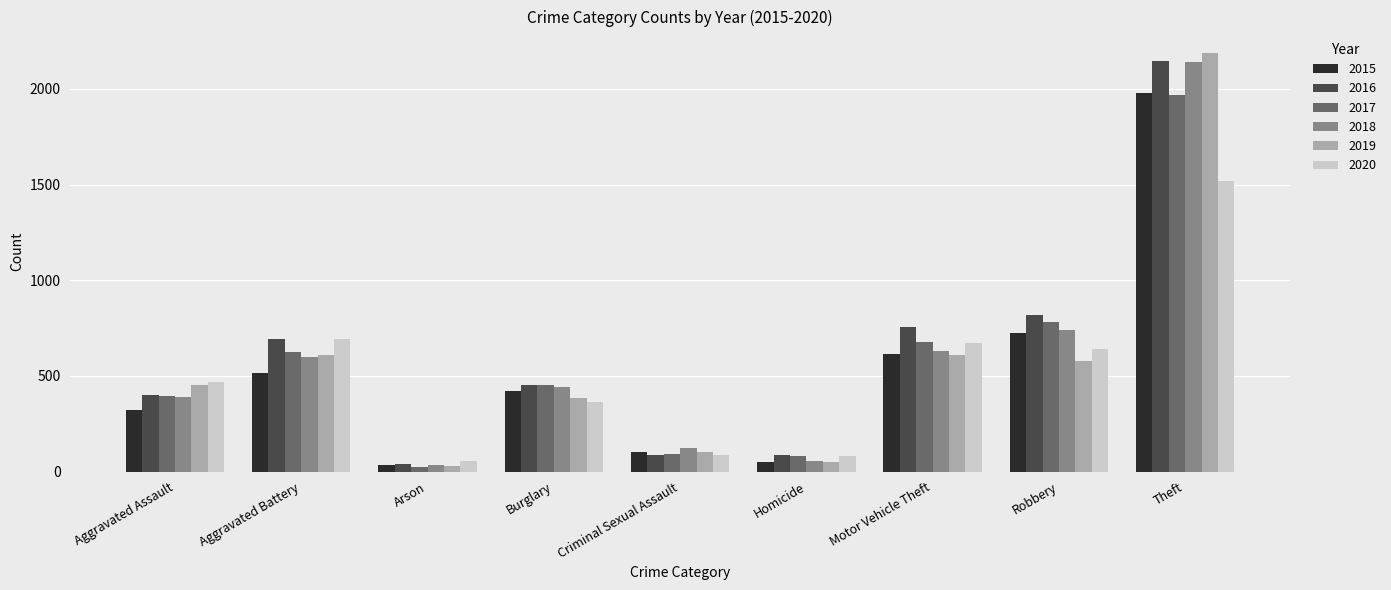

What is the spread (max minus min) of values at Aggravated Assault?

145